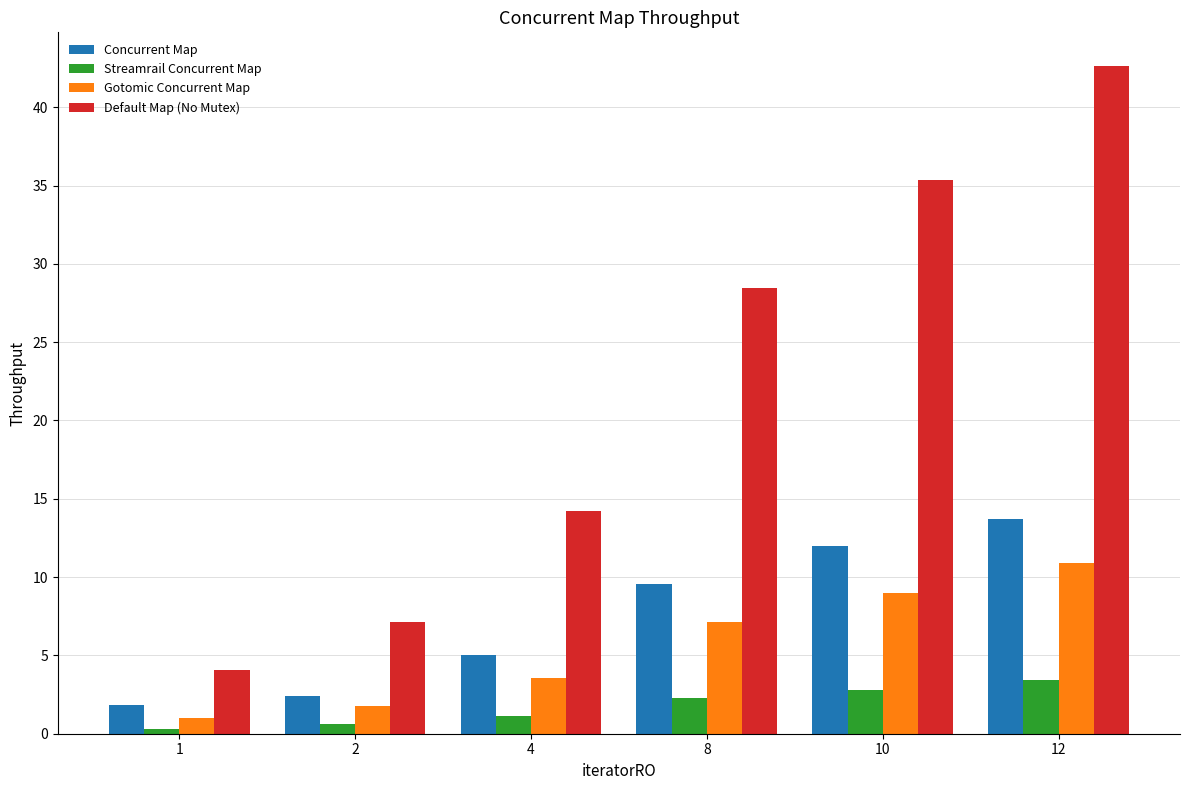

Which series has the largest total across all categories?

Default Map (No Mutex)